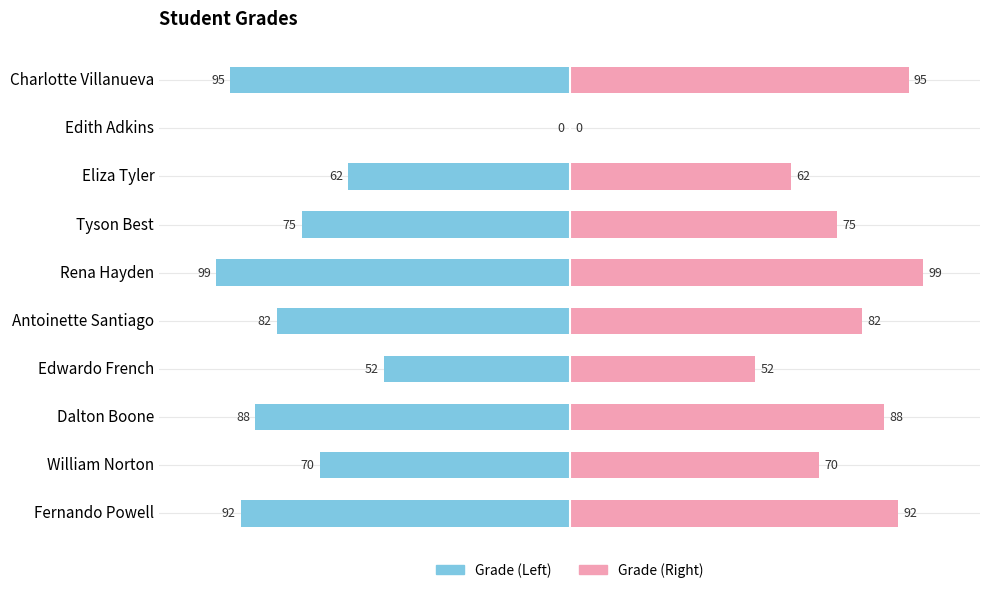

At how many categories does at least one series exceed -54?

10